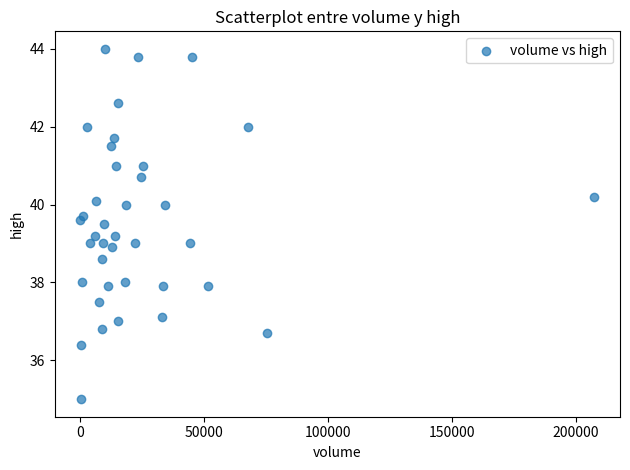

What is the range of X values (max minus min)?

207498.0